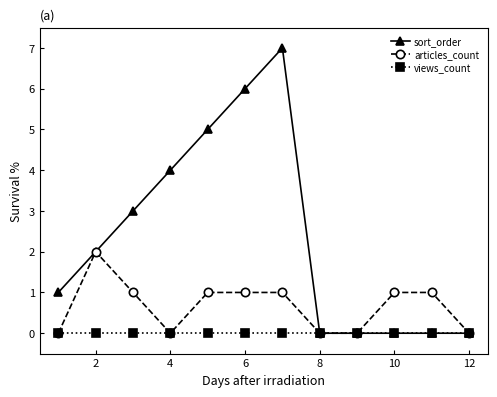

Which series has the widest spread of values?

sort_order